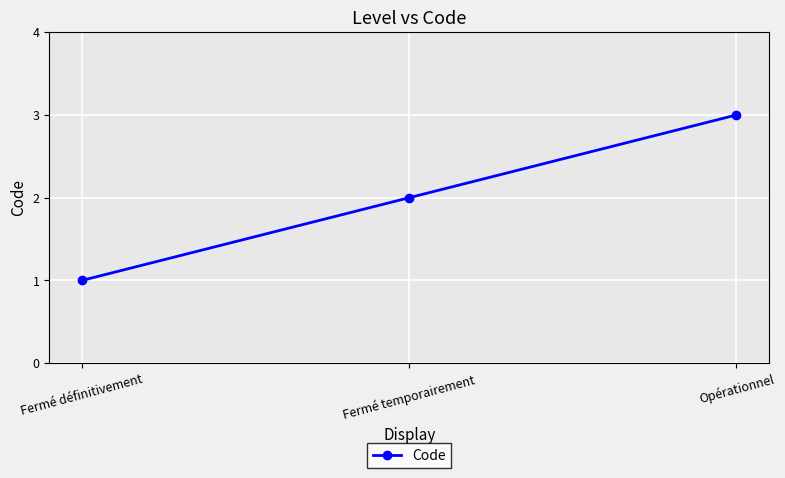

True or false: the data shows 0 at Fermé définitivement.

False